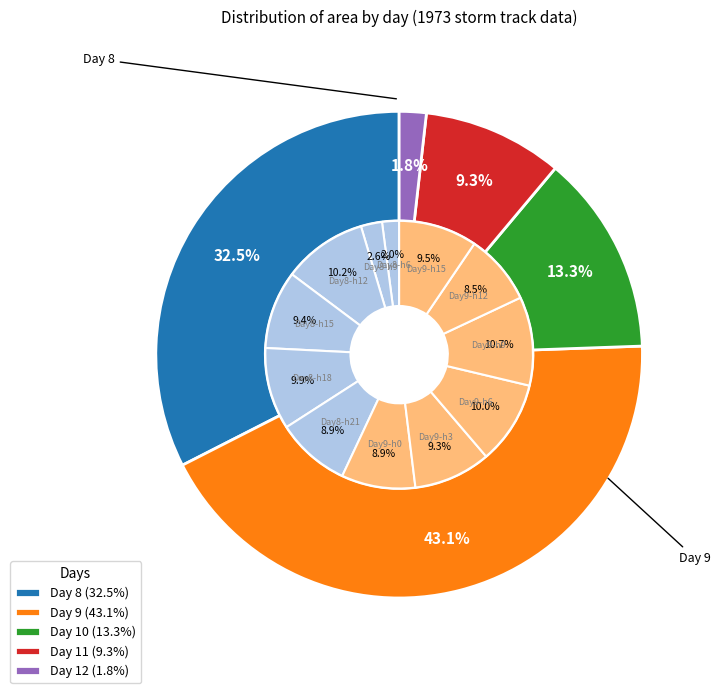

Which has a higher value, 8 or 9?

9